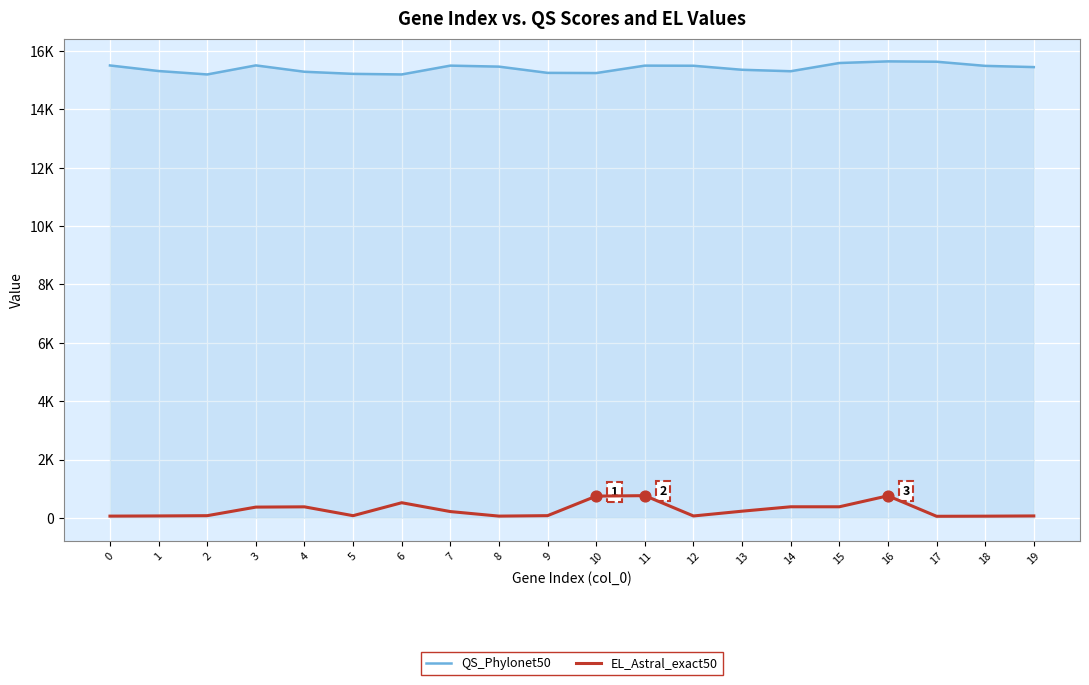

Which series has the largest total across all categories?

QS_Phylonet50